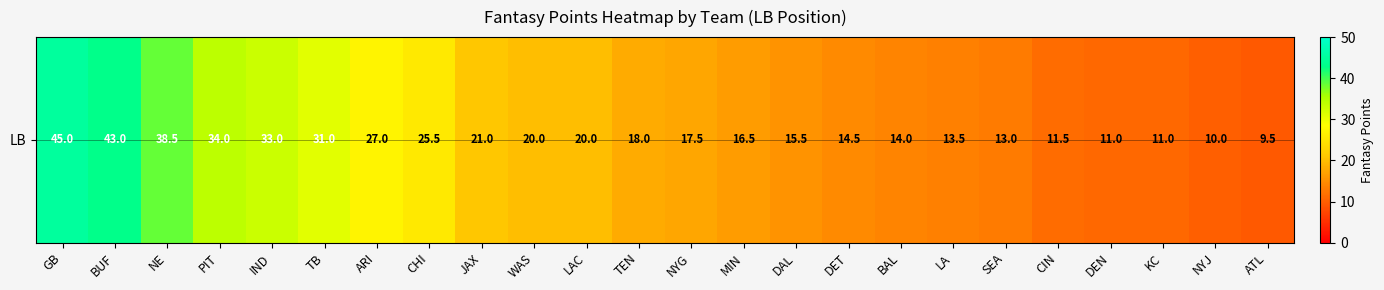

Reading left to right, transcribe all the data shown in this chart.

GB=45.0	BUF=43.0	NE=38.5	PIT=34.0	IND=33.0	TB=31.0	ARI=27.0	CHI=25.5	JAX=21.0	WAS=20.0	LAC=20.0	TEN=18.0	NYG=17.5	MIN=16.5	DAL=15.5	DET=14.5	BAL=14.0	LA=13.5	SEA=13.0	CIN=11.5	DEN=11.0	KC=11.0	NYJ=10.0	ATL=9.5